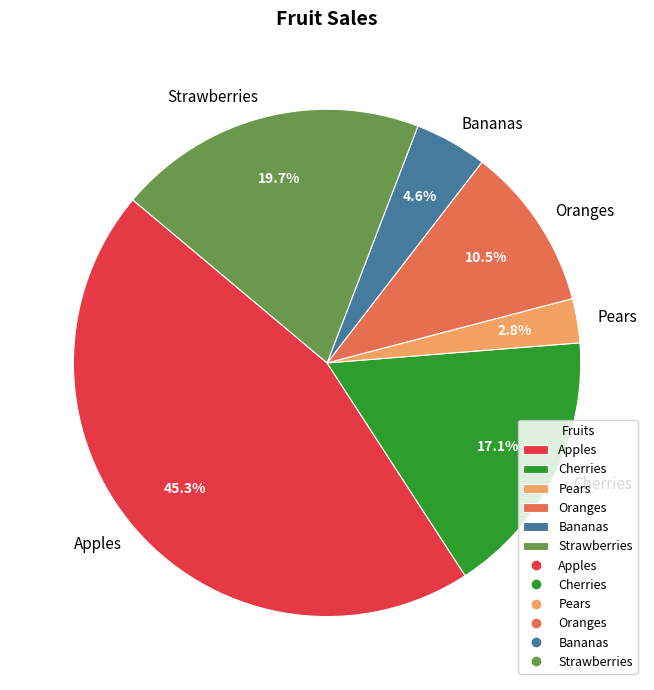

What is the smallest slice in the pie chart?

Pears